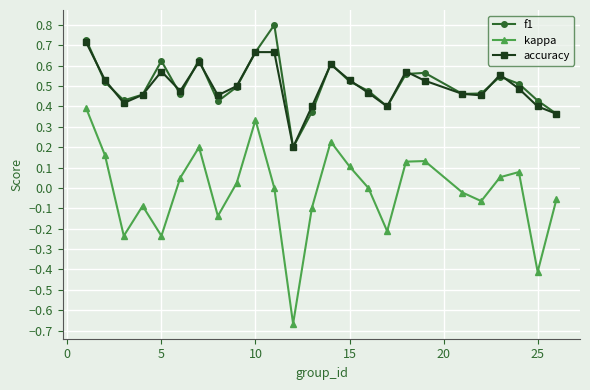

What is the value of the kappa point at the 24th from the left?

-0.4